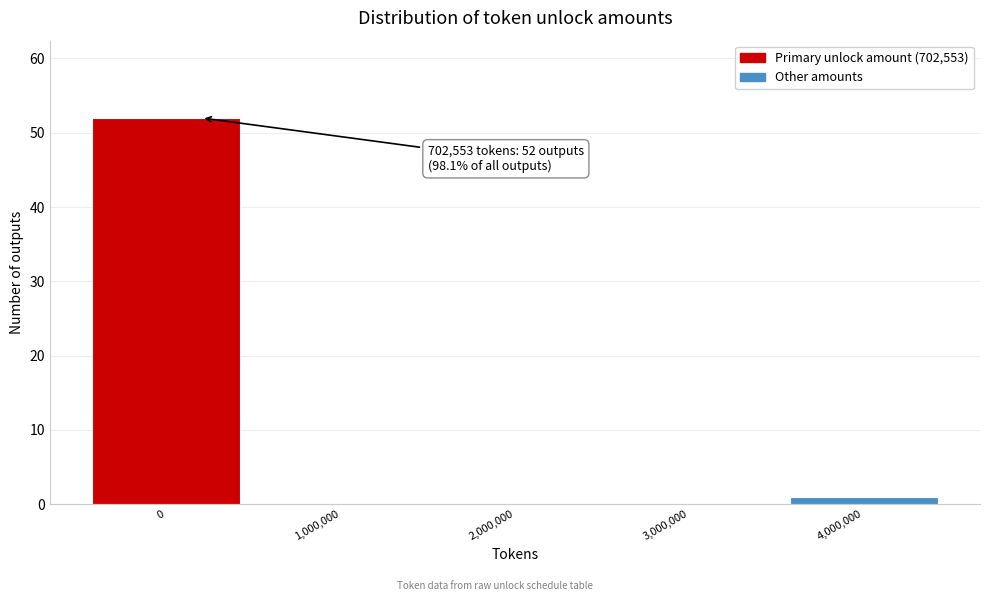

Reading right to left, transcribe all the data shown in this chart.

4,000,000=1	3,000,000=0	2,000,000=0	1,000,000=0	0=52